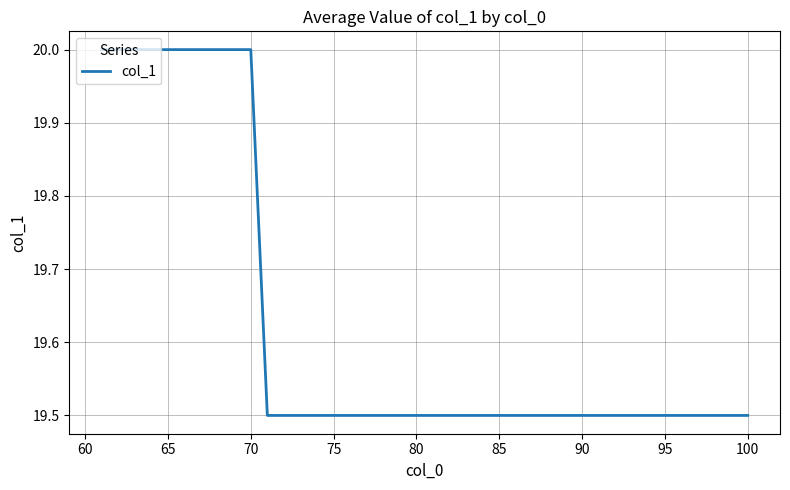

What is the difference between the maximum and minimum values?

0.5